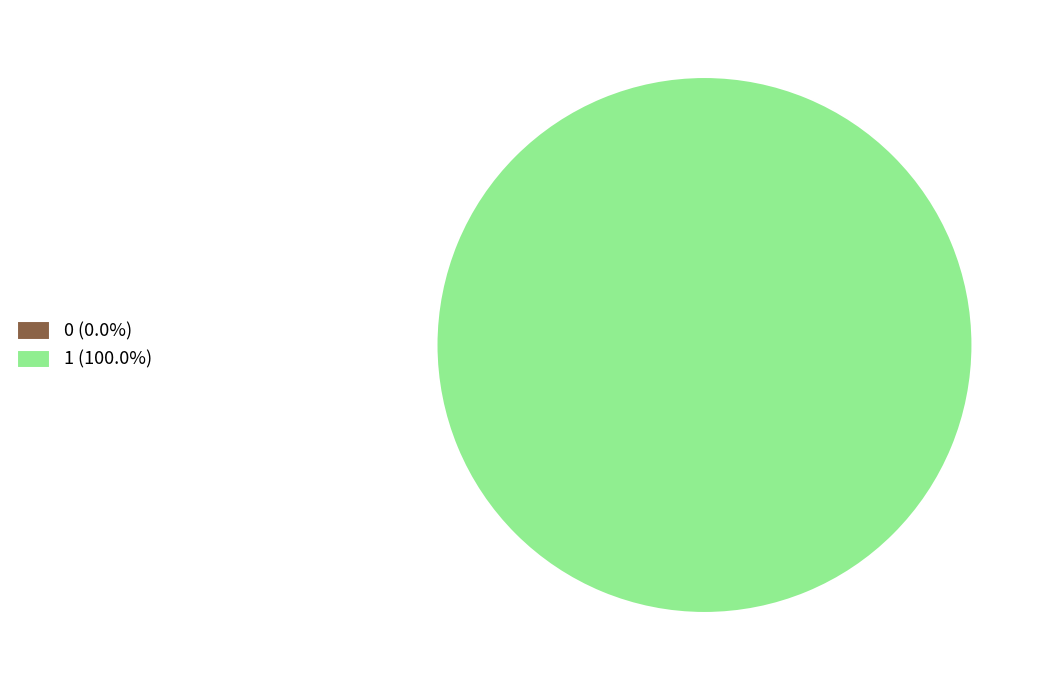

Rank the categories by value from highest to lowest.

1, 0